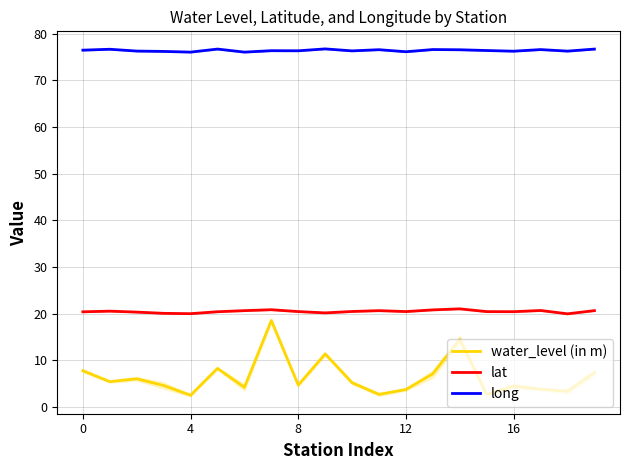

True or false: water_level (in m) and long intersect in this chart.

False